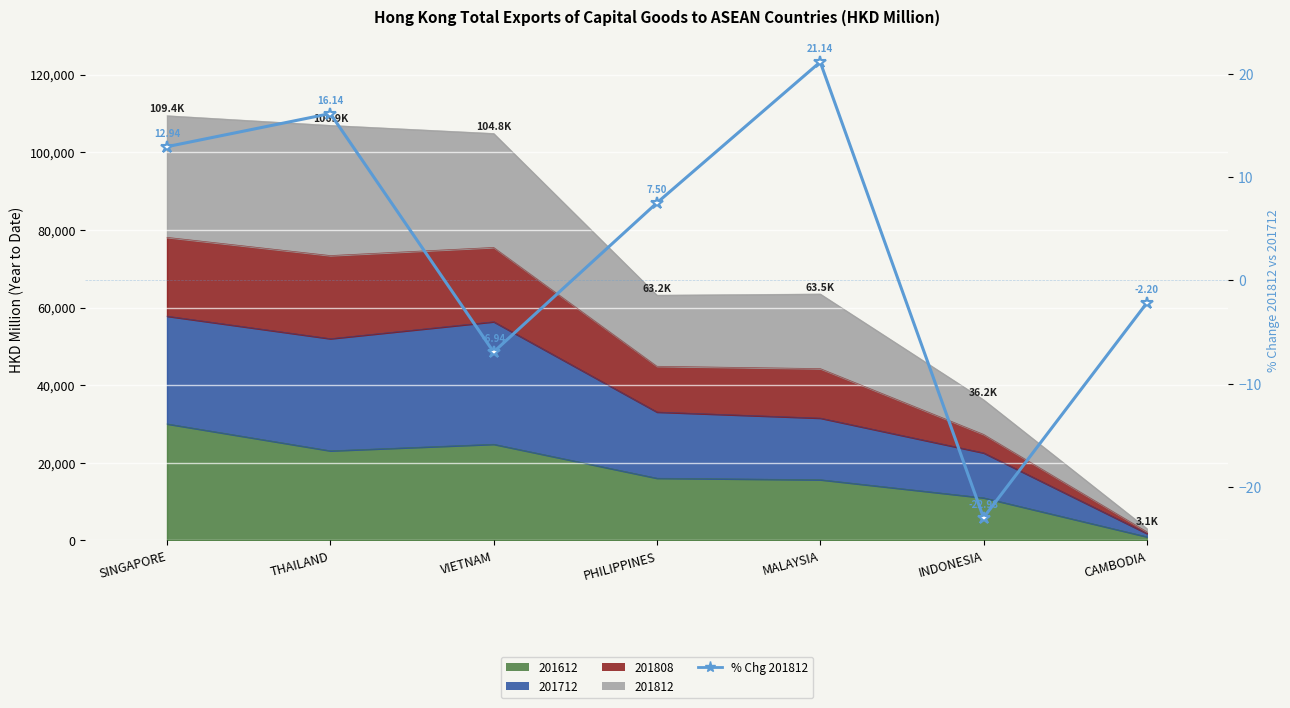

How many interior local peaks (higher than both neighbors) does the data have?

2